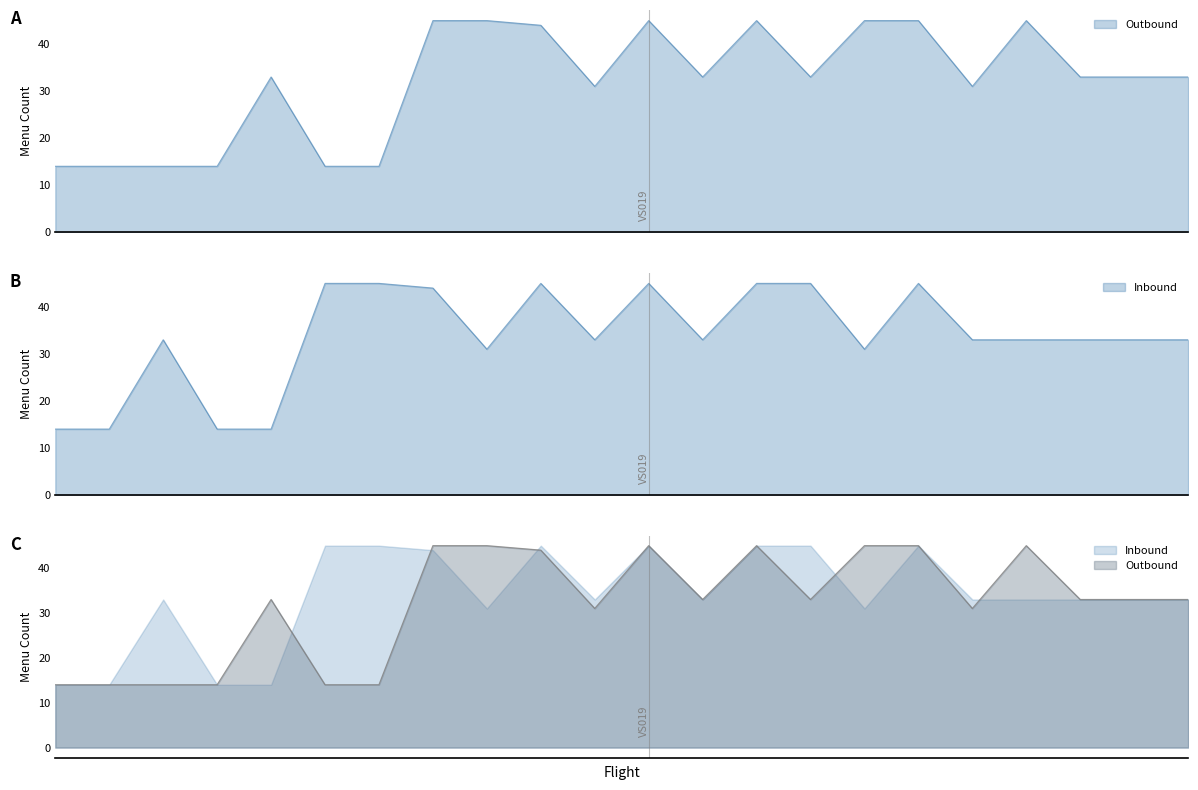

Which series has the largest total across all categories?

Inbound